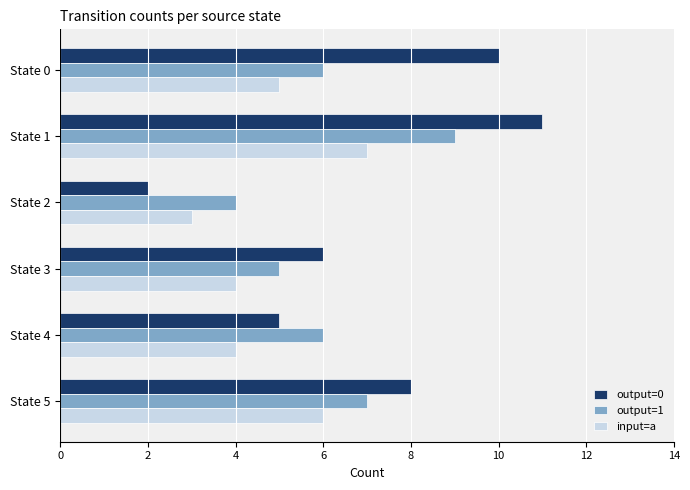

Which category has the highest value across all series?

State 1